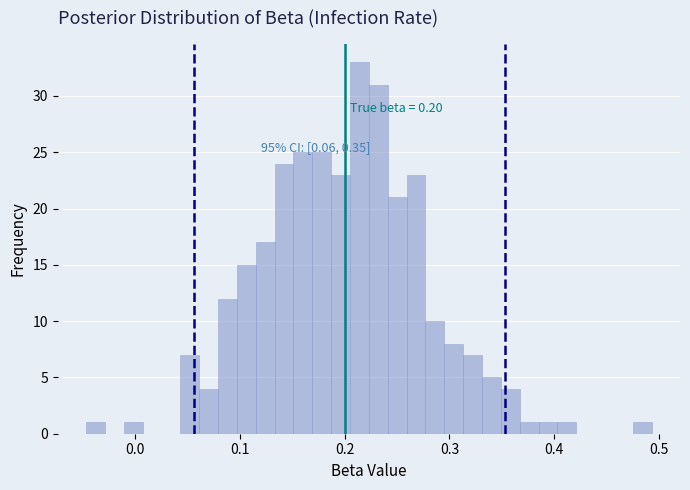

Around what value on the x-axis is the tallest bar? Give the approximate position of its centre, as read against the axis.

0.21